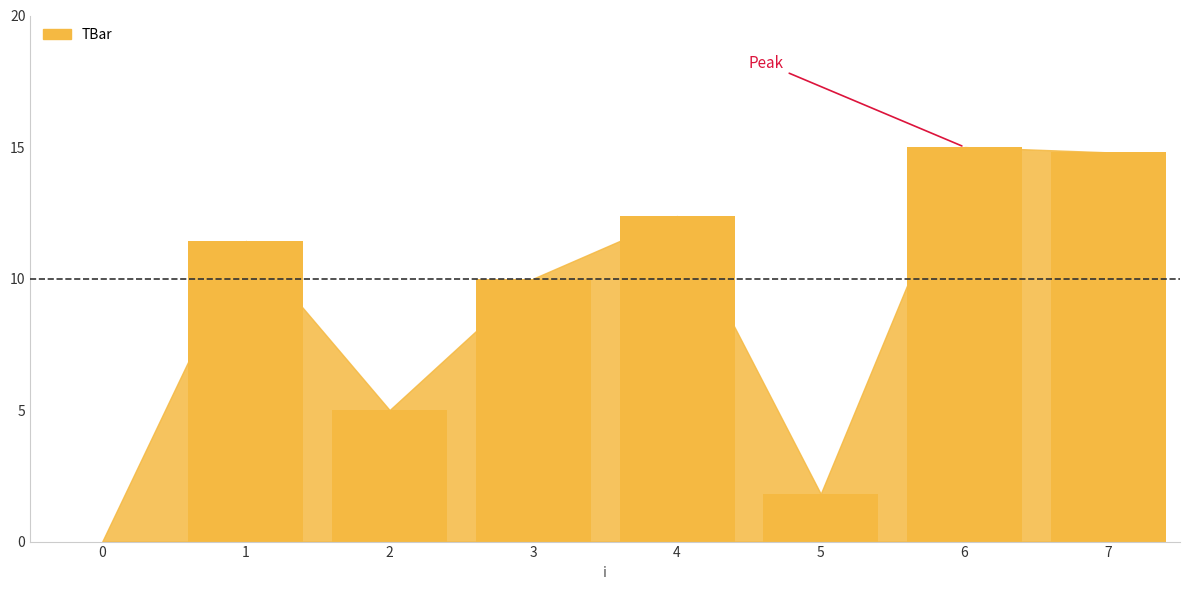

What is the approximate value at 5?

1.8